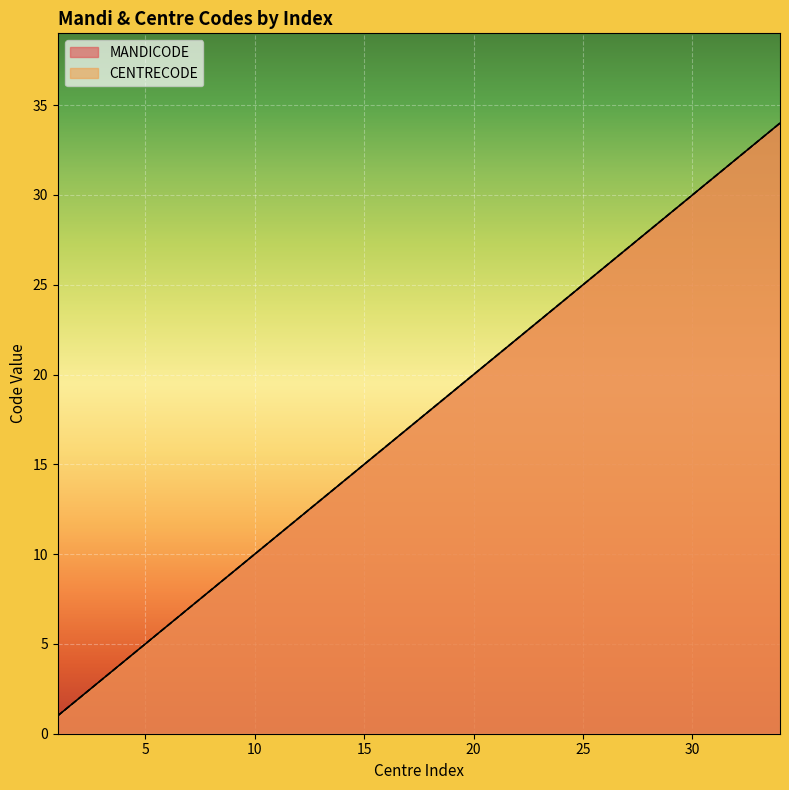

Reading right to left, list all the values displayed in this chart.

MANDICODE: 34	33	32	31	30	29	28	27	26	25	24	23	22	21	20	19	18	17	16	15	14	13	12	11	10	9	8	7	6	5	4	3	2	1
CENTRECODE: 34	33	32	31	30	29	28	27	26	25	24	23	22	21	20	19	18	17	16	15	14	13	12	11	10	9	8	7	6	5	4	3	2	1